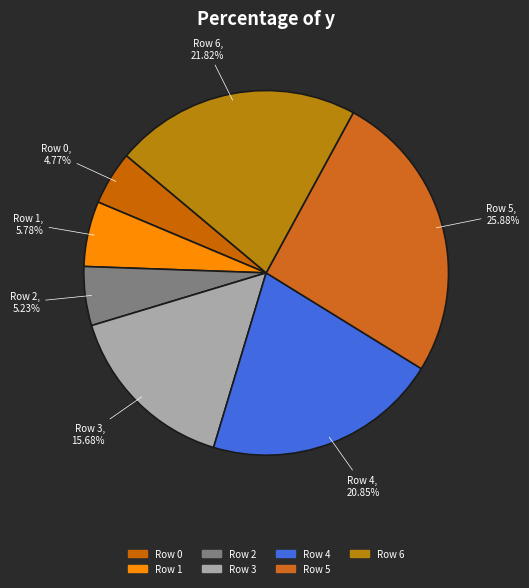

Combined, do Row 1 and Row 2 account for over 50%?

No